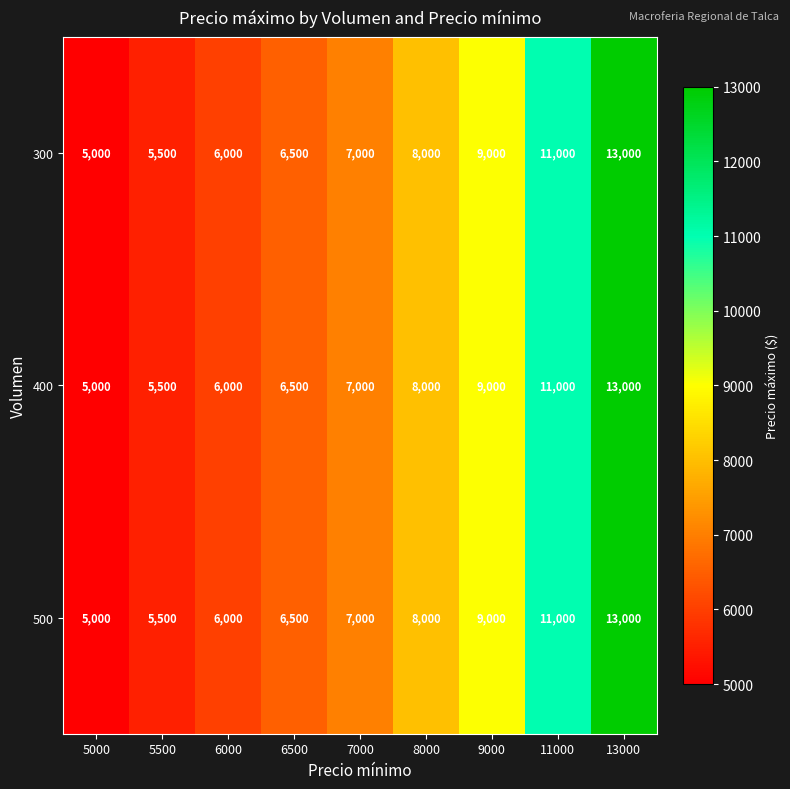

How many distinct data groups are displayed?

3